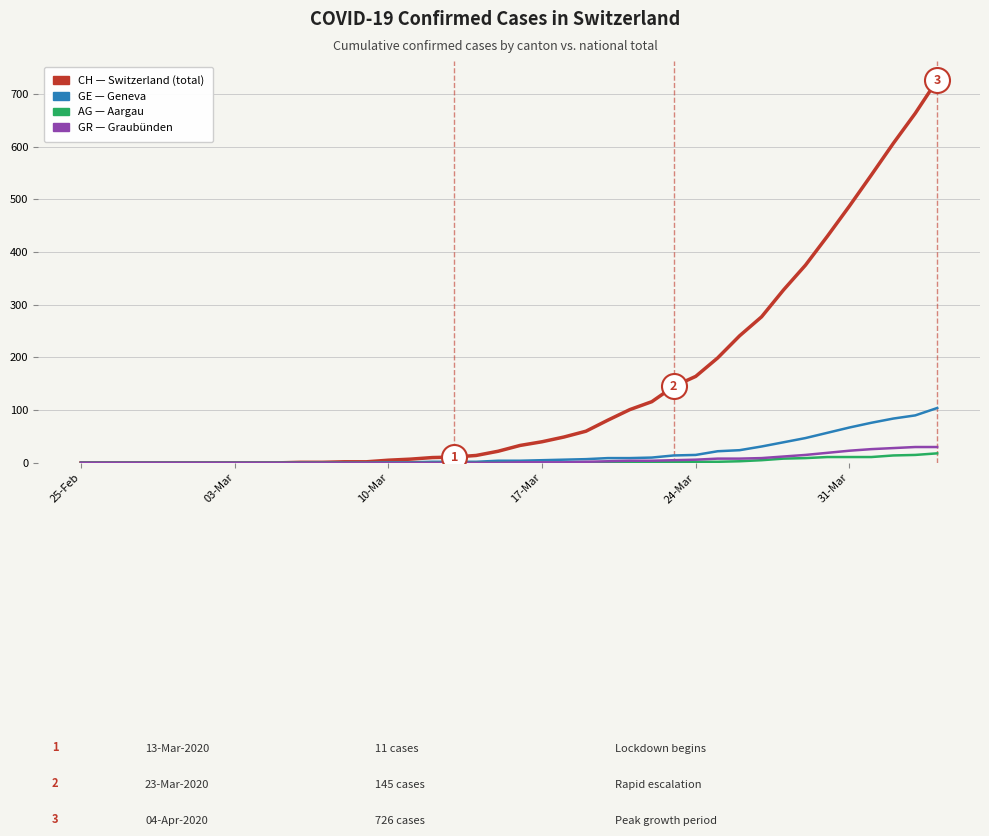

Is this an area chart (filled region under the line)?

No